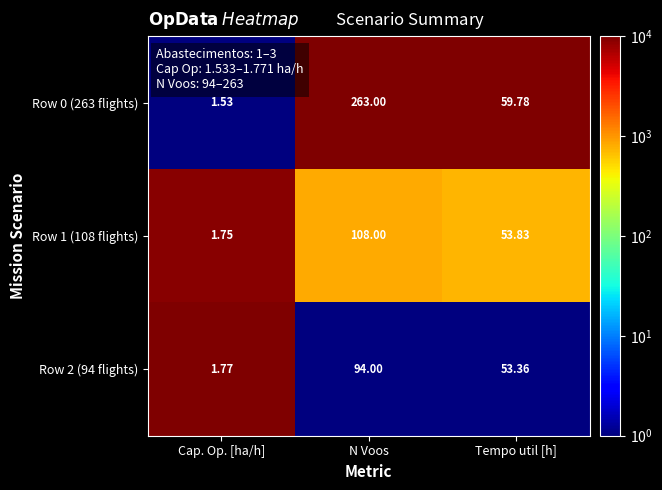

At which label does Row 1 (108 flights) reach its minimum?

Cap. Op. [ha/h]